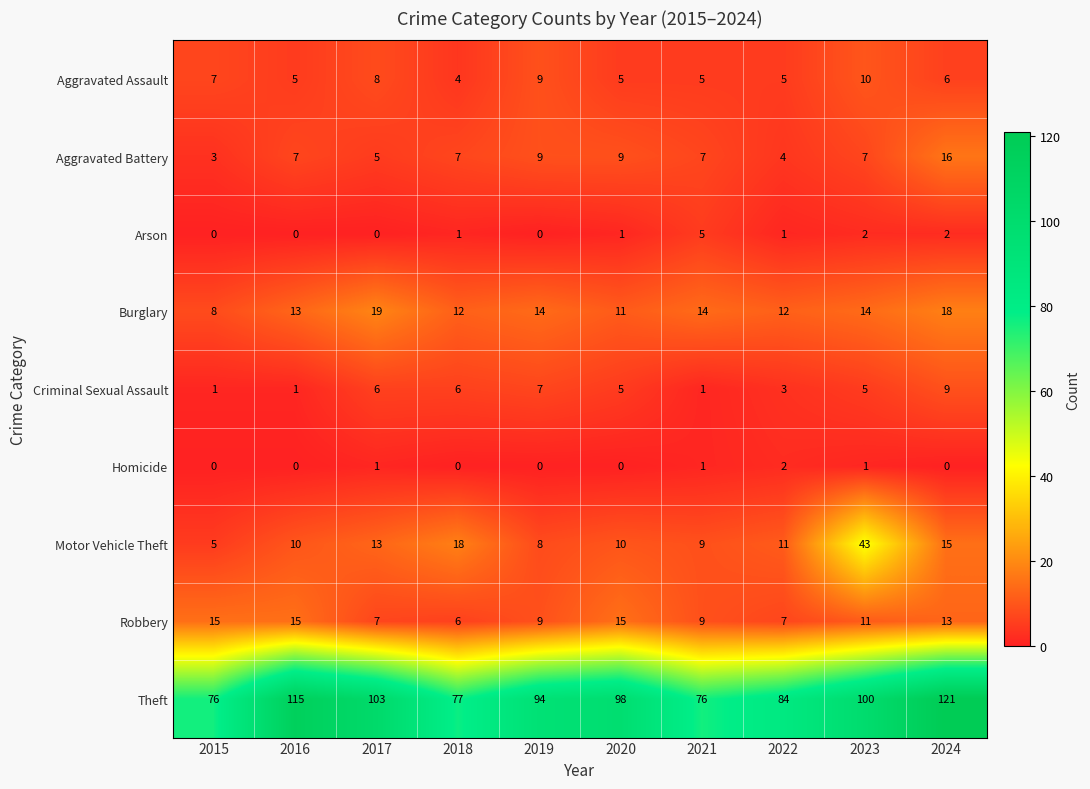

Count the Arson values in the range 0 to 2.

9